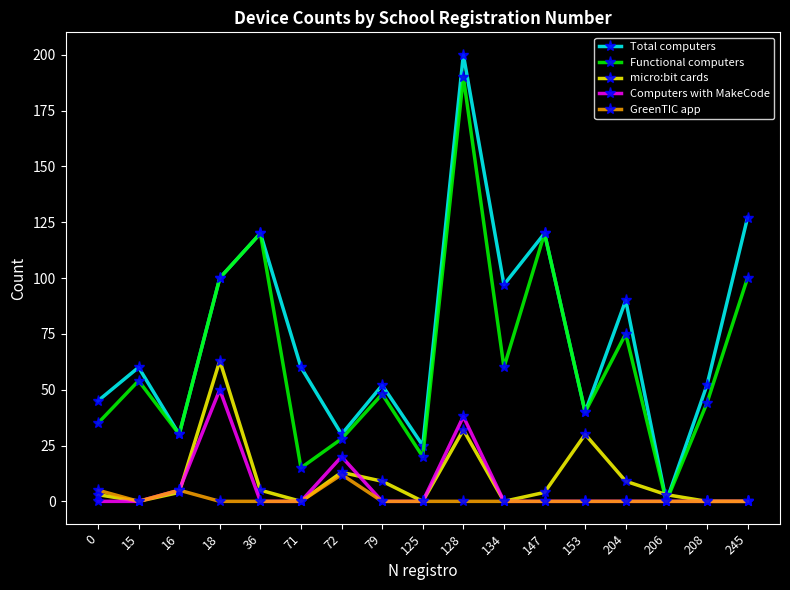

What is the difference between the highest and lowest values at 36?

120